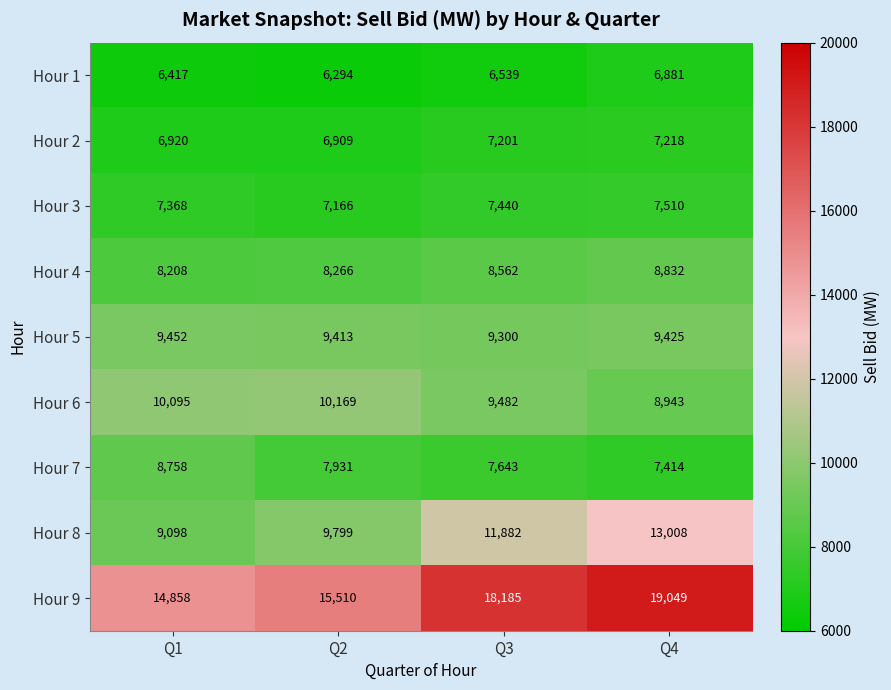

What is the sum of all Hour 5 values?

37590